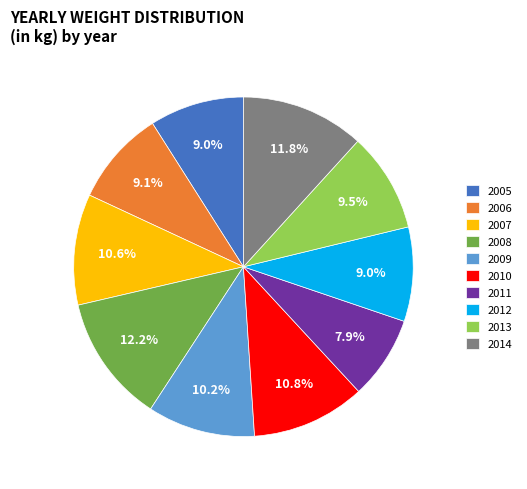

The 2012 slice represents 9% of the pie. True or false?

True